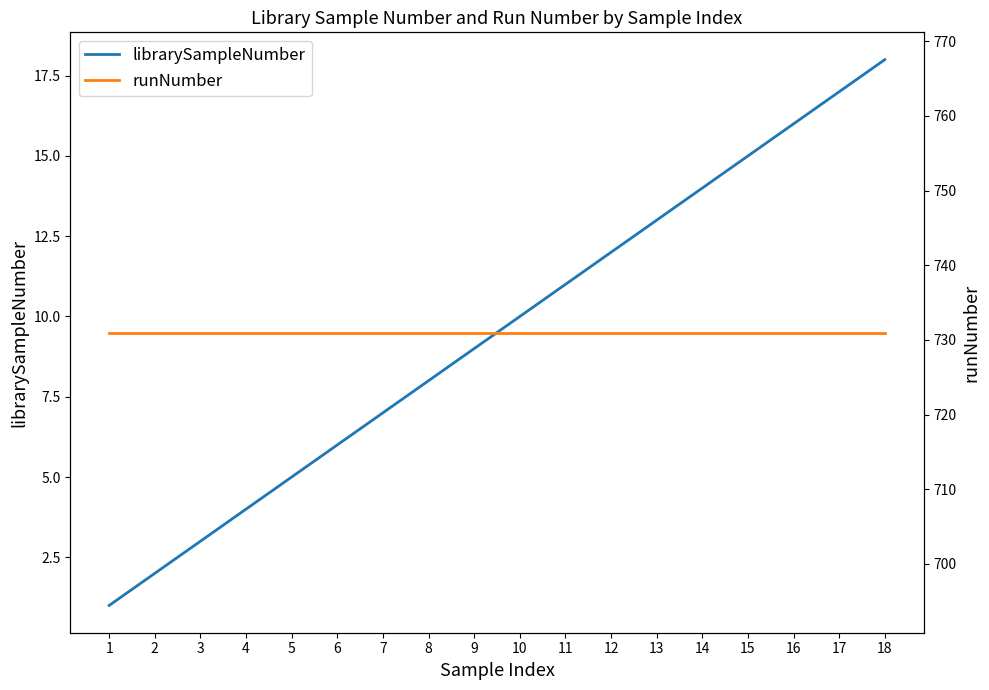

Reading left to right, what are all the values shown in this chart?

librarySampleNumber: 1=1	2=2	3=3	4=4	5=5	6=6	7=7	8=8	9=9	10=10	11=11	12=12	13=13	14=14	15=15	16=16	17=17	18=18
runNumber: 1=731	2=731	3=731	4=731	5=731	6=731	7=731	8=731	9=731	10=731	11=731	12=731	13=731	14=731	15=731	16=731	17=731	18=731